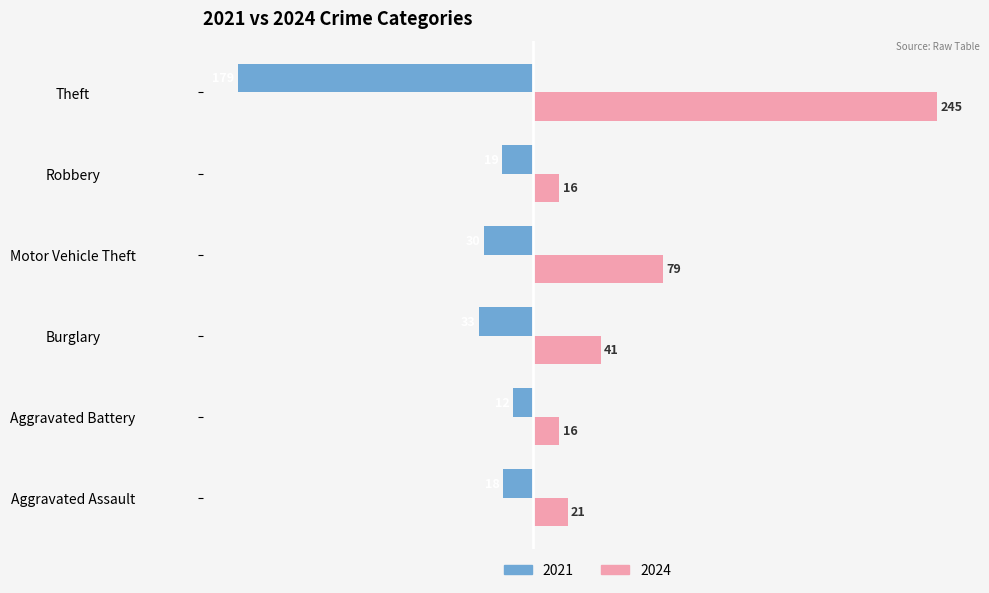

What is the total value across all series at Aggravated Assault?

3